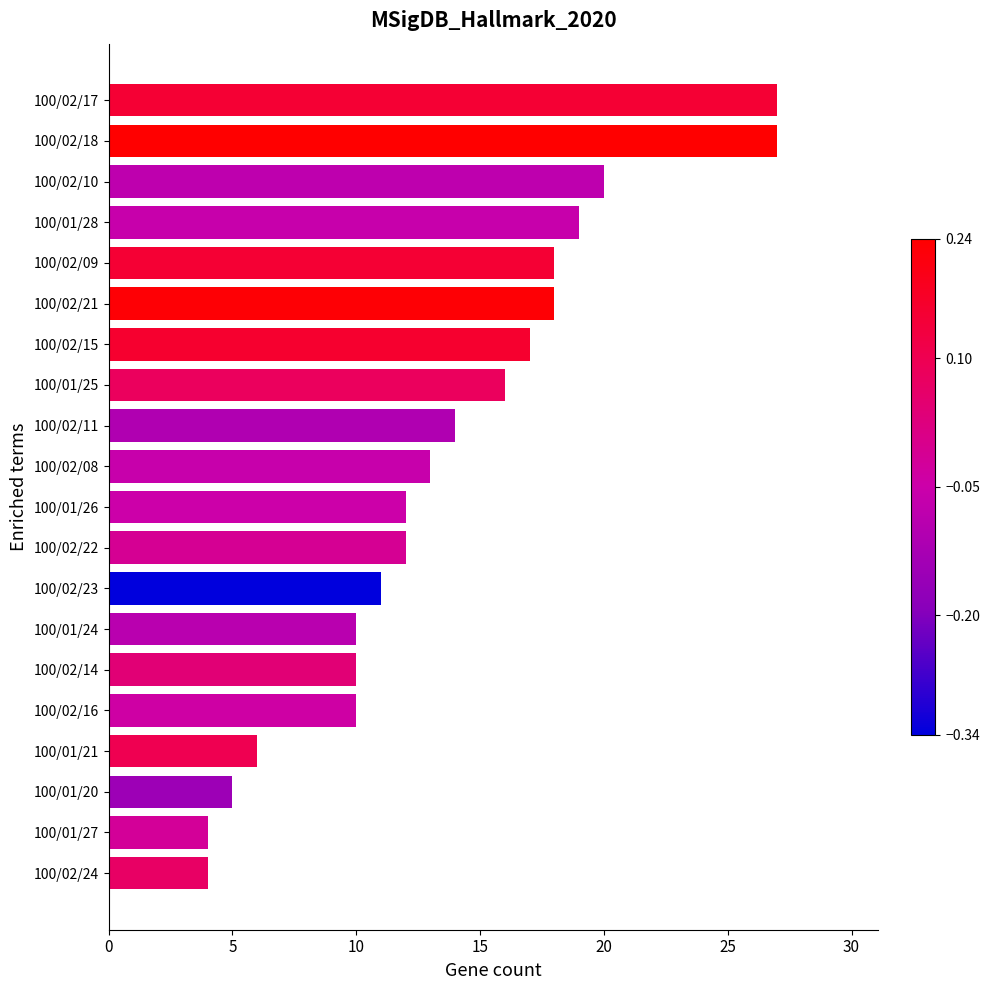

Reading top to bottom, list all the values displayed in this chart.

27	27	20	19	18	18	17	16	14	13	12	12	11	10	10	10	6	5	4	4